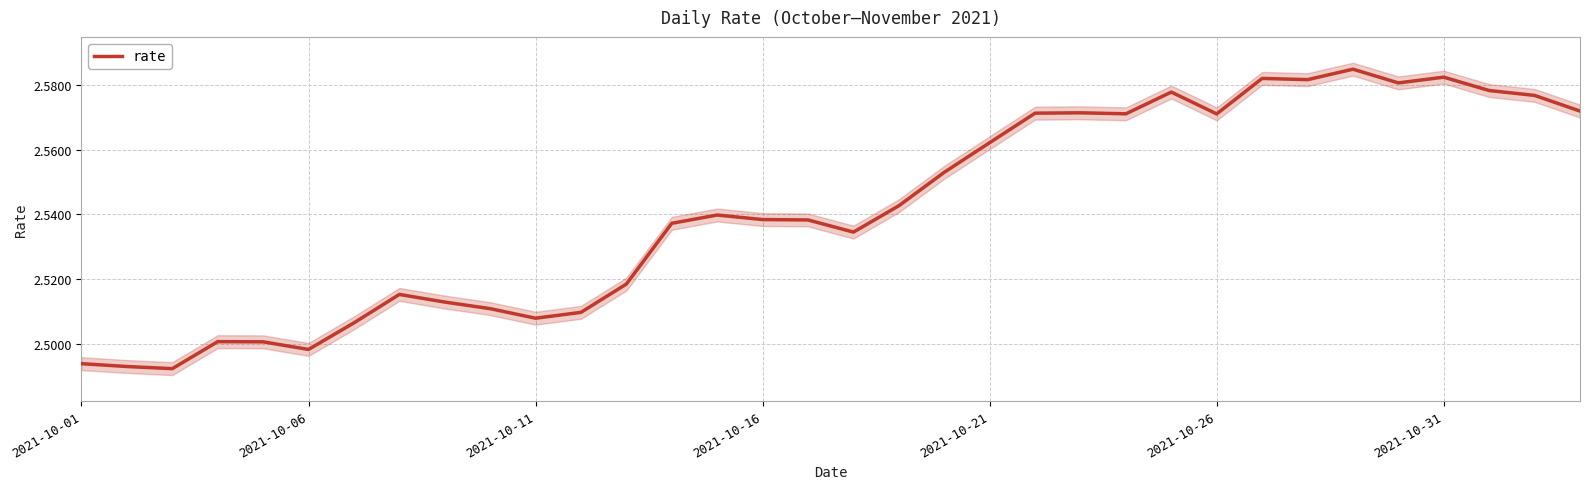

How many distinct data groups are displayed?

1